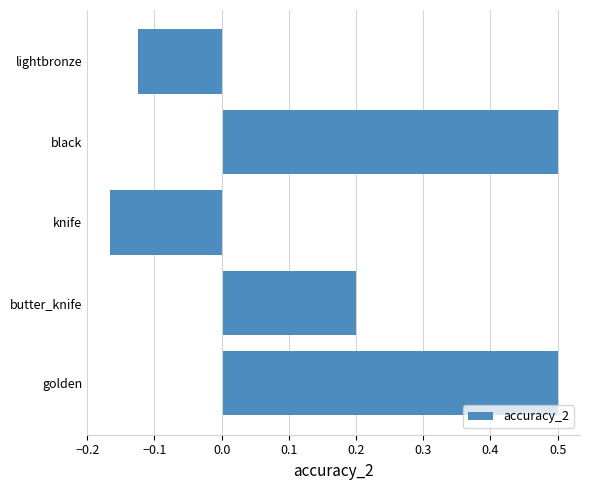

What is the greatest value displayed?

0.5